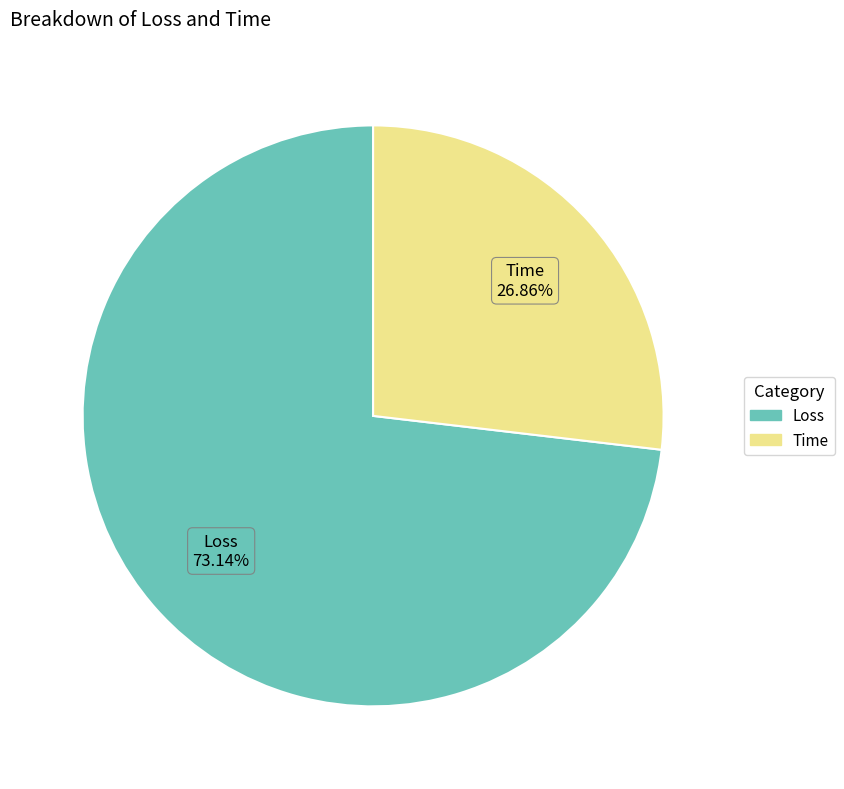

To the nearest percent, what is the difference between the largest and smallest slice percentages?

46%